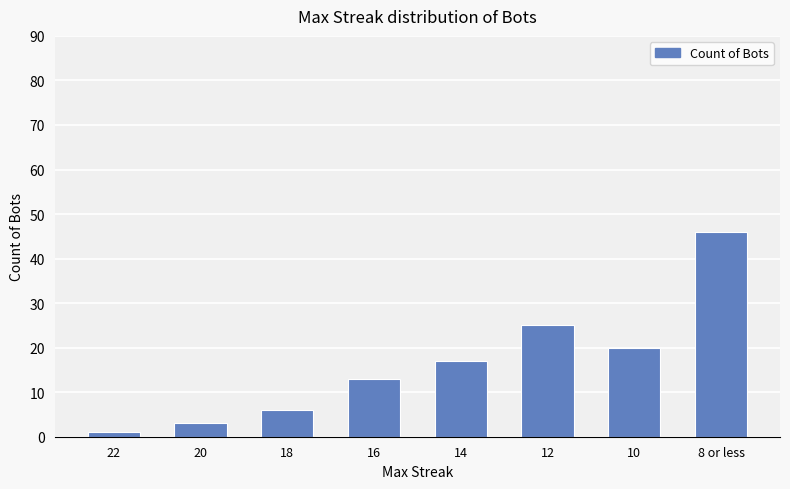

What is the change in value from 10 to 8 or less?

+26